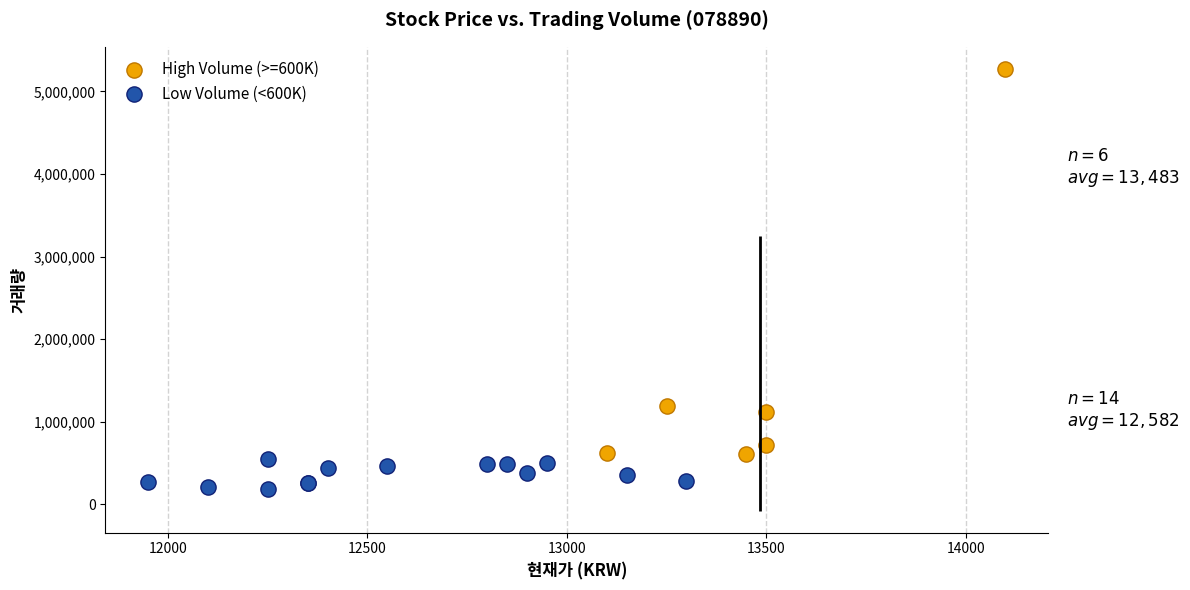

Which series reaches the maximum Y coordinate?

High Volume (>=600K)